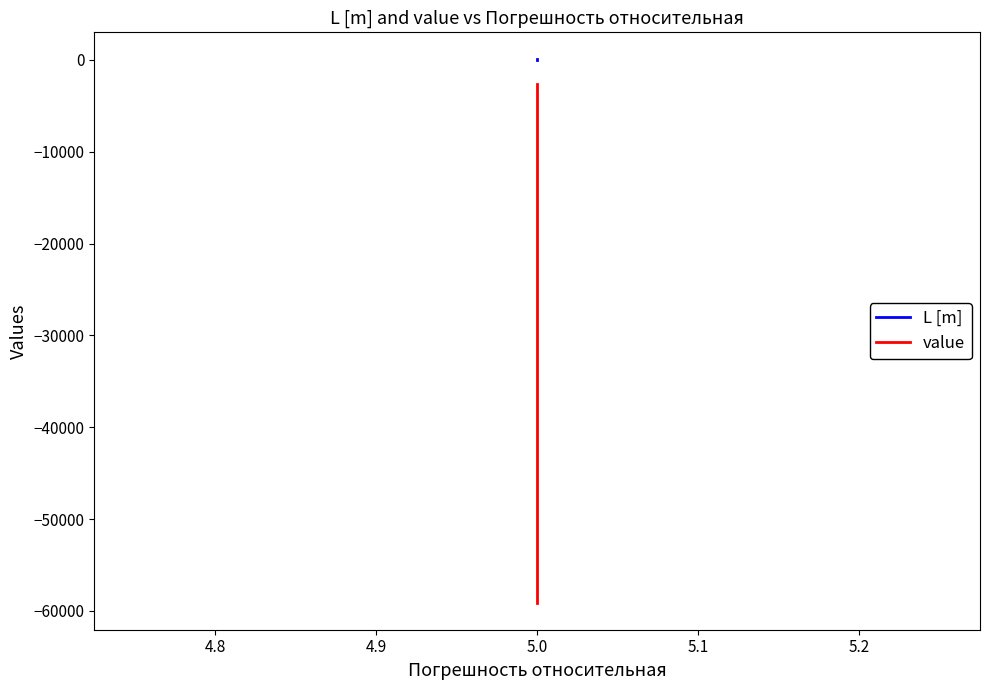

Which series has the largest total across all categories?

L [m]